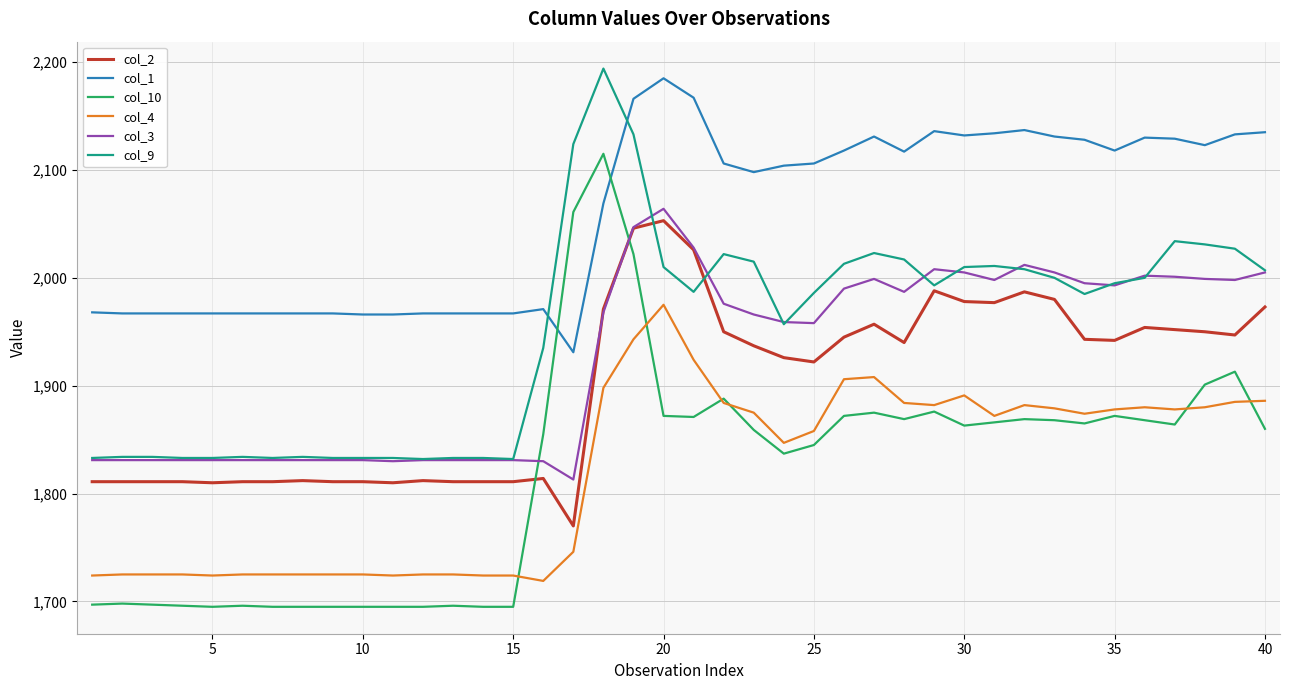

Which series has the largest total across all categories?

col_1